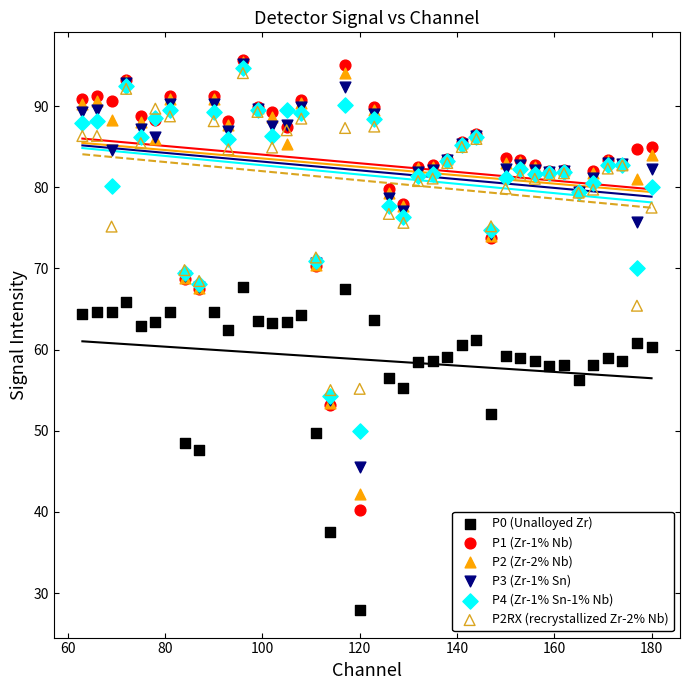

What are all the series names shown in the legend?

P0 (Unalloyed Zr), P1 (Zr-1% Nb), P2 (Zr-2% Nb), P3 (Zr-1% Sn), P4 (Zr-1% Sn-1% Nb), P2RX (recrystallized Zr-2% Nb)